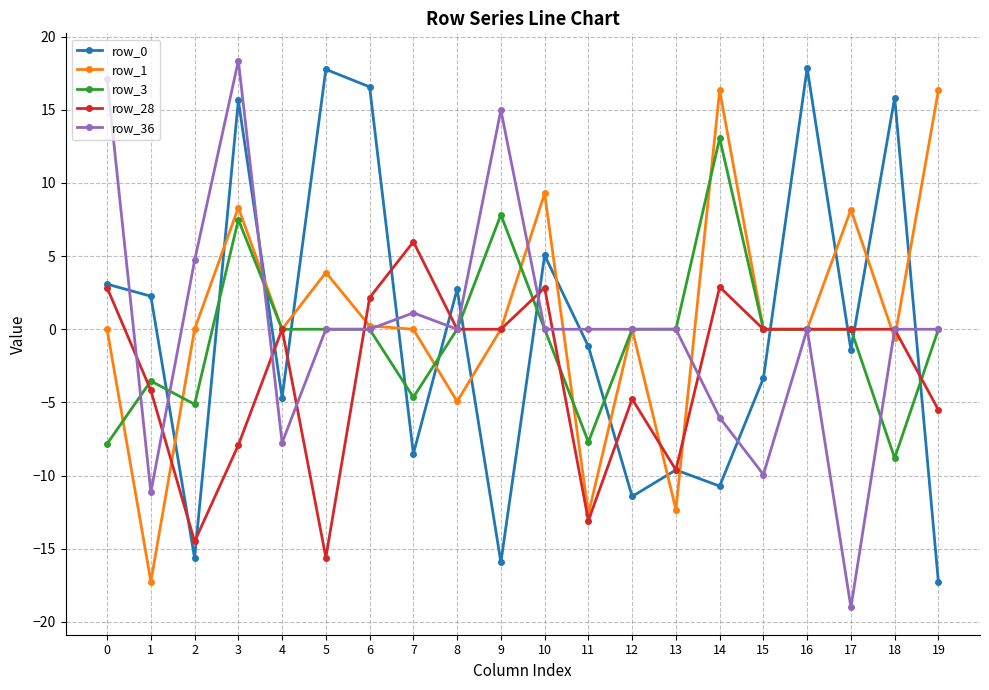

What is the total value across all series at 0?

15.2